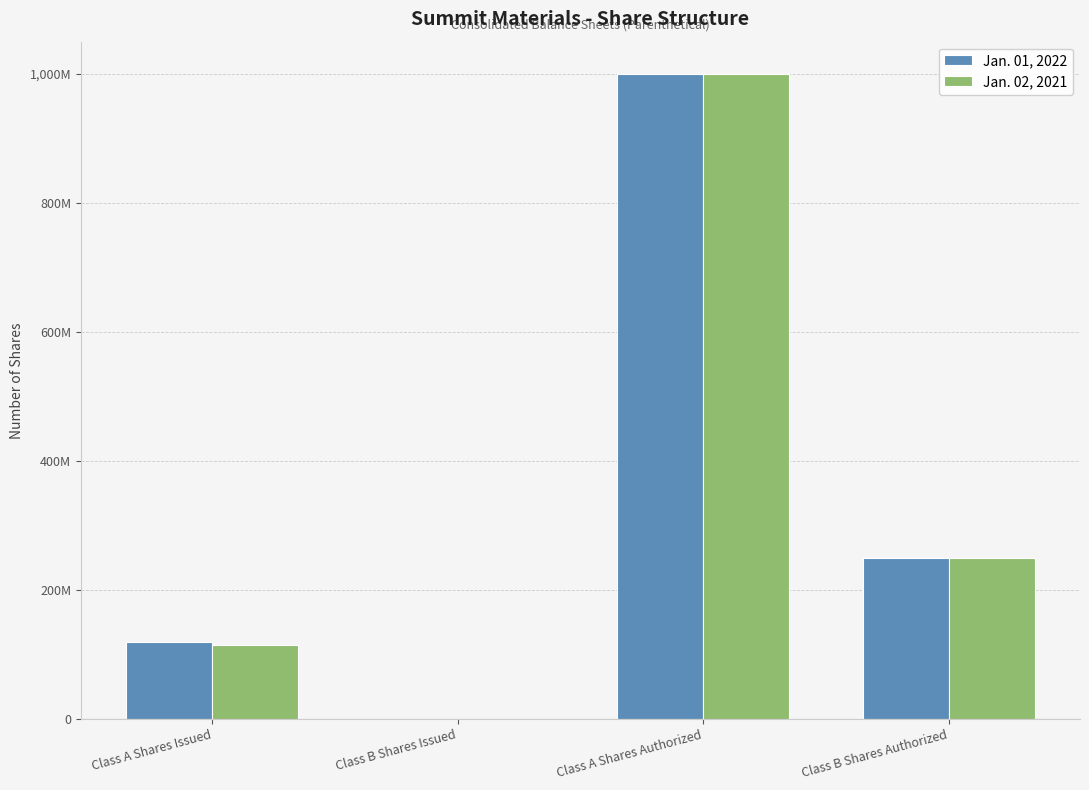

What are all the series names shown in the legend?

Jan. 01, 2022, Jan. 02, 2021